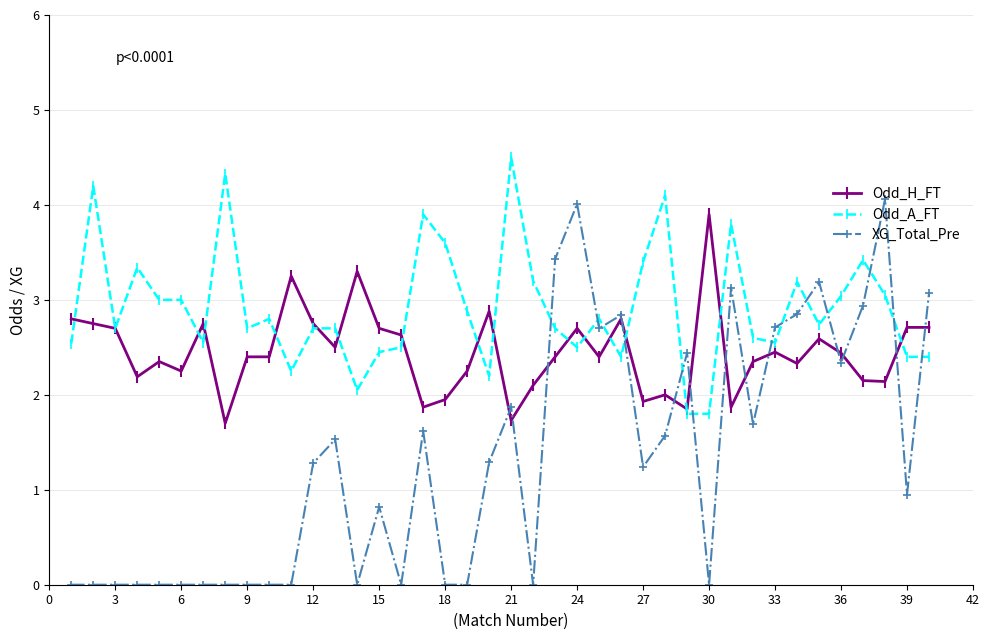

At how many categories does at least one series exceed 2?

40